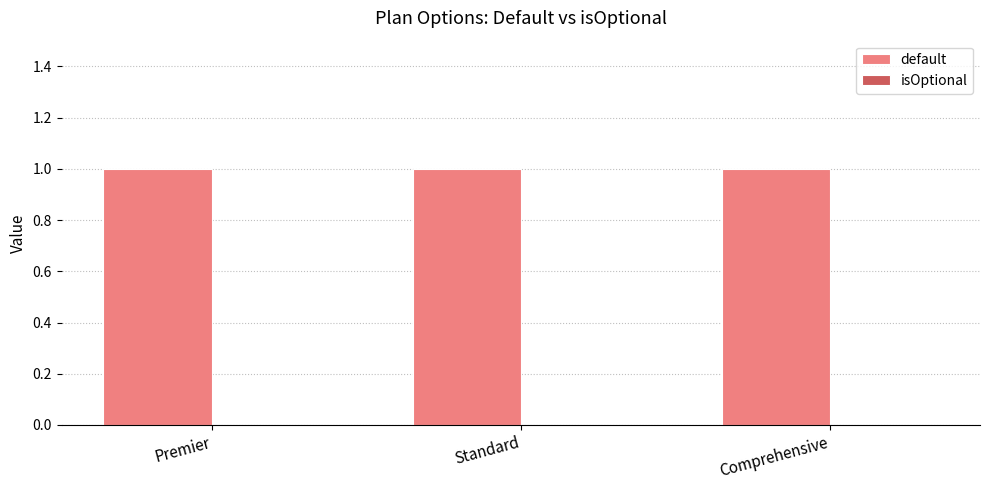

What position from the left is Premier?

1